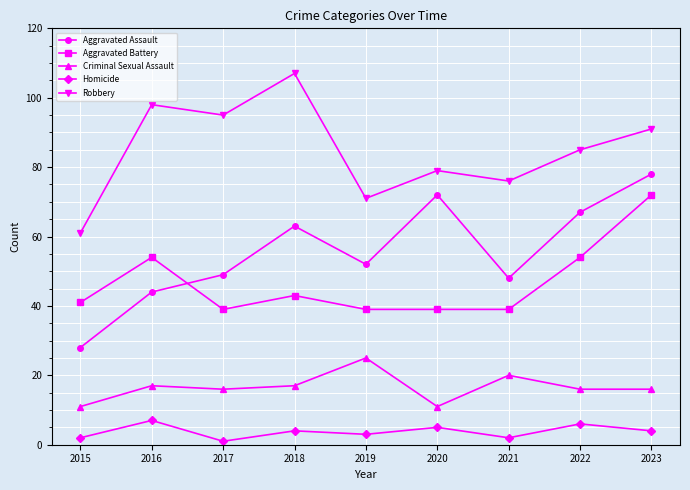

Which series changed the most between 2015 and 2018?

Robbery